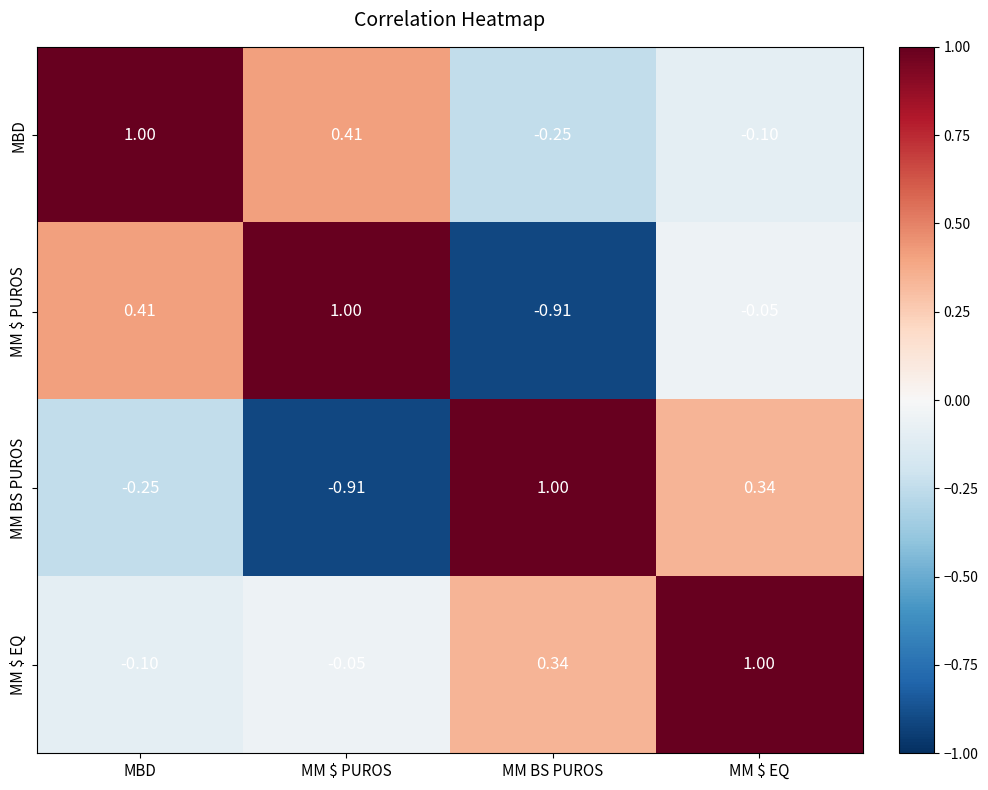

Which series has the largest total across all categories?

MM $ EQ